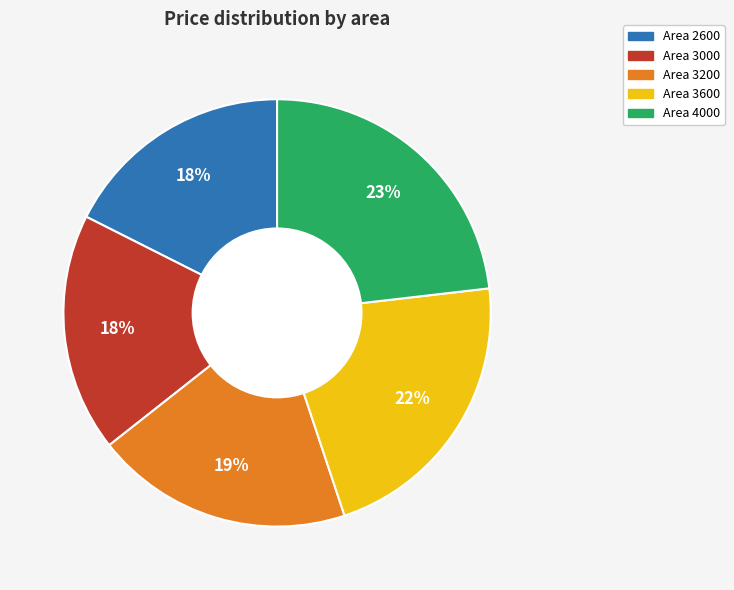

Is there any slice that represents more than half of the pie?

No